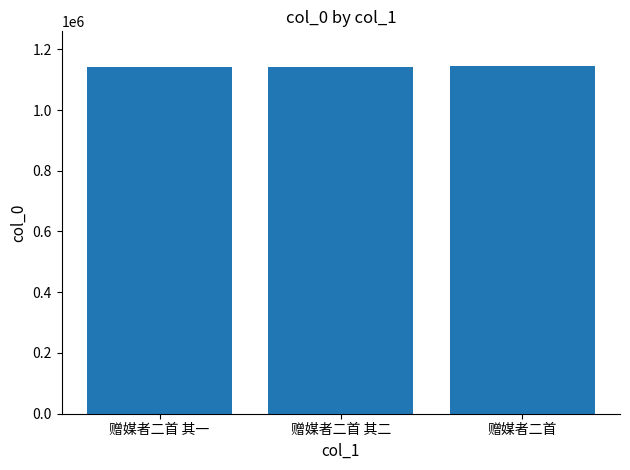

Read the value at 赠媒者二首.

1144622